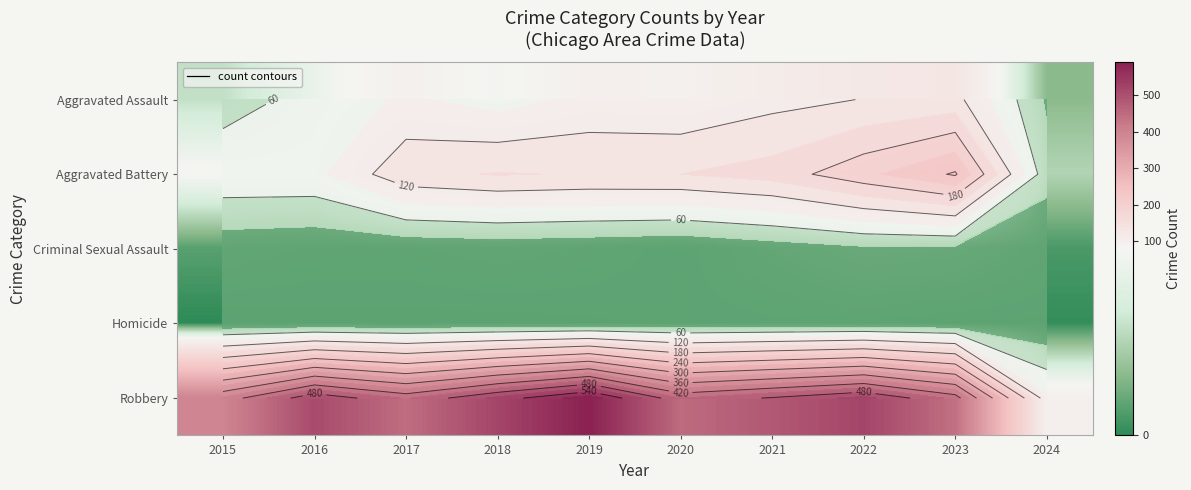

The value of Aggravated Battery at 2019 is 148. True or false?

True